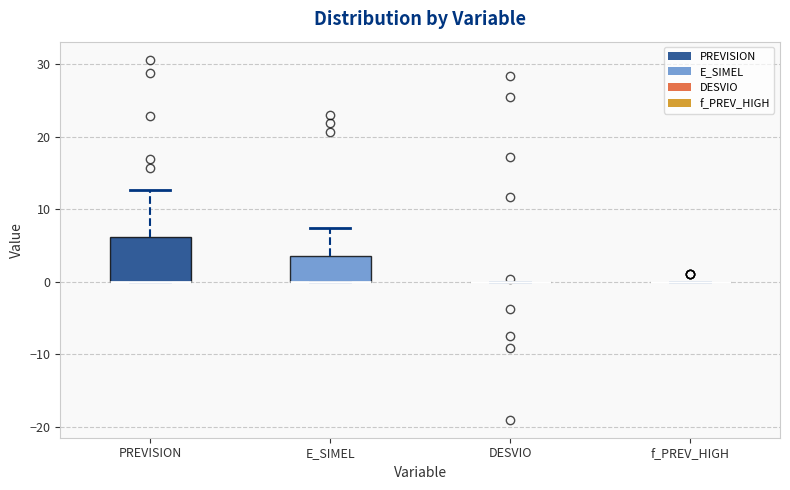

Reading left to right, read every box against the y-axis: the position of its median line, the range the box covers, and the ends of its whiskers. The values are not printed on the chart, so give them approximately, as read against the axis.

PREVISION: median 0 (drawn on the box's lower edge), box 0 to 6, whiskers 0 to 13
E_SIMEL: median 0 (drawn on the box's lower edge), box 0 to 4, whiskers 0 to 7
DESVIO: box collapsed to a line at 0, whiskers 0 to 0
f_PREV_HIGH: box collapsed to a line at 0, whiskers 0 to 0